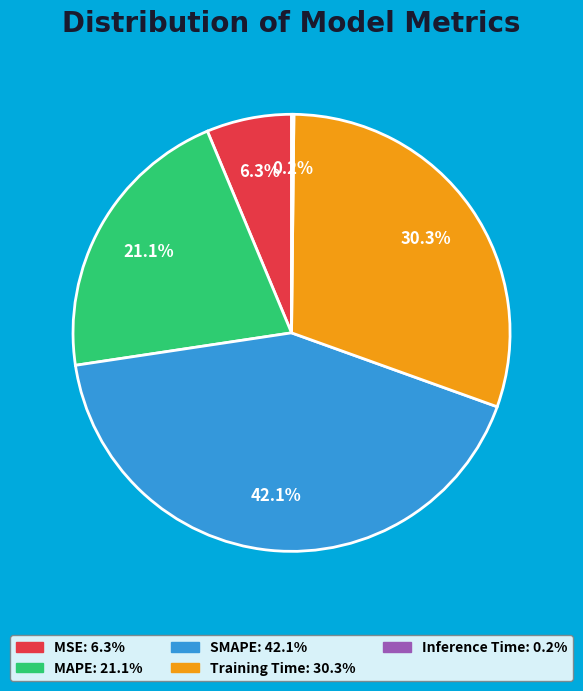

To the nearest percent, what is the combined percentage of MAPE and Training Time?

51%